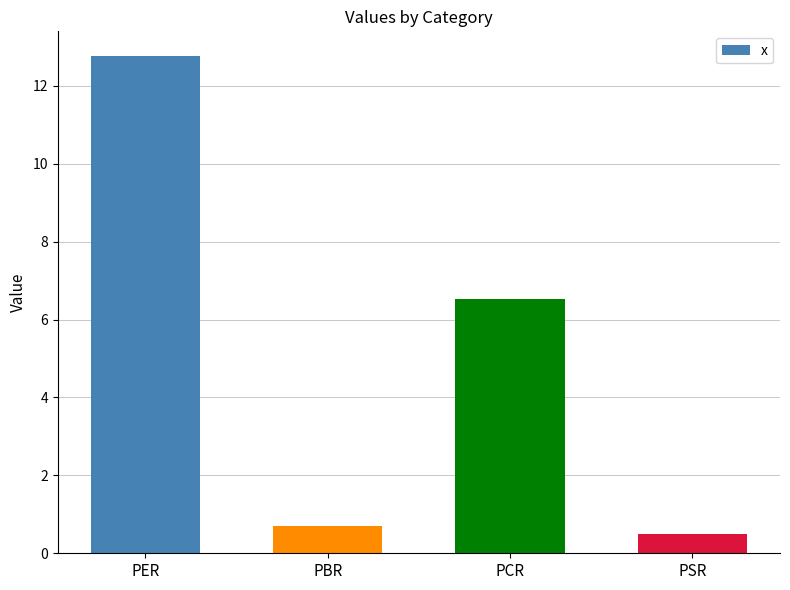

How many distinct data groups are displayed?

1